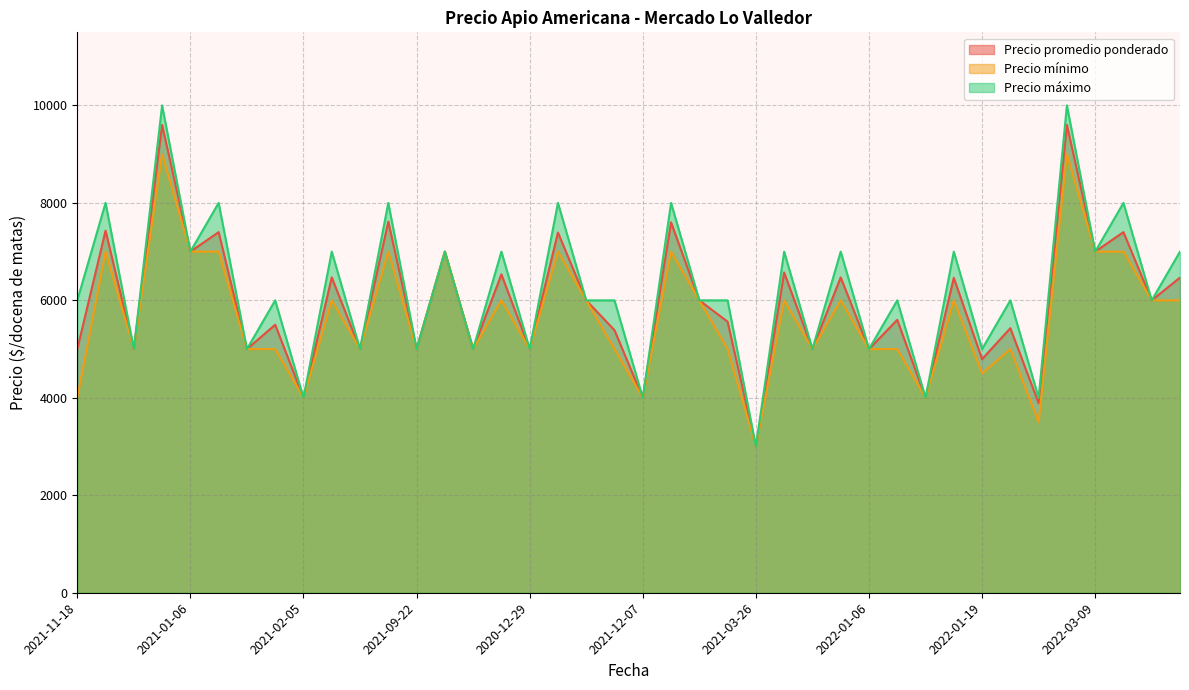

What is the average value of the Precio promedio ponderado series?

5954